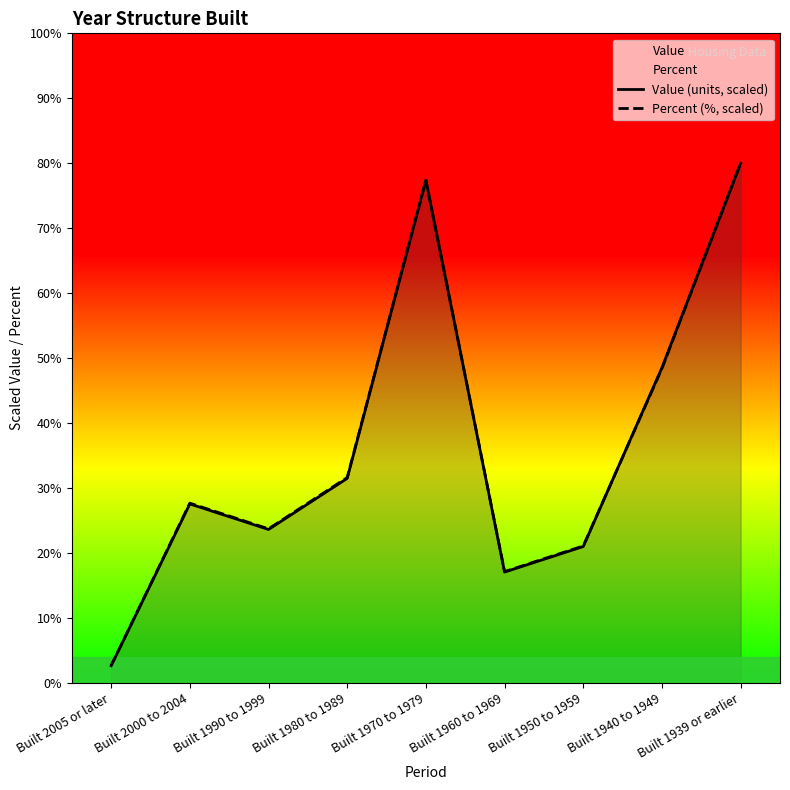

How many intersections are there between Percent (%, scaled) and Value (units, scaled)?

3